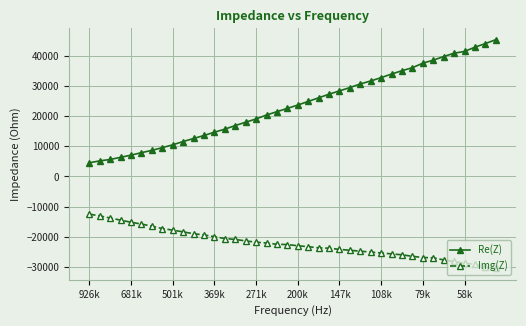

What is the value of the Re(Z) point at the 6th from the left?

7900